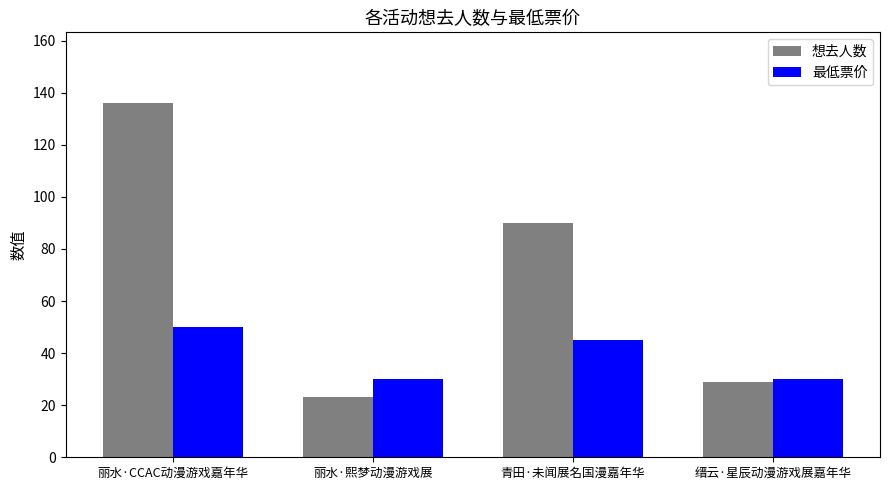

How many bars are there in each group?

2